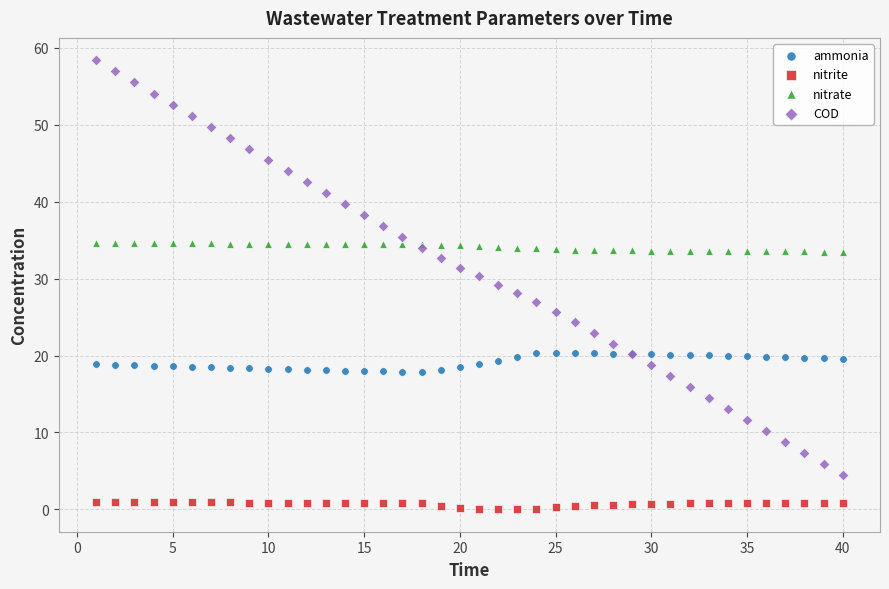

What is the X range (max minus min) for the scatter plot?

39.0